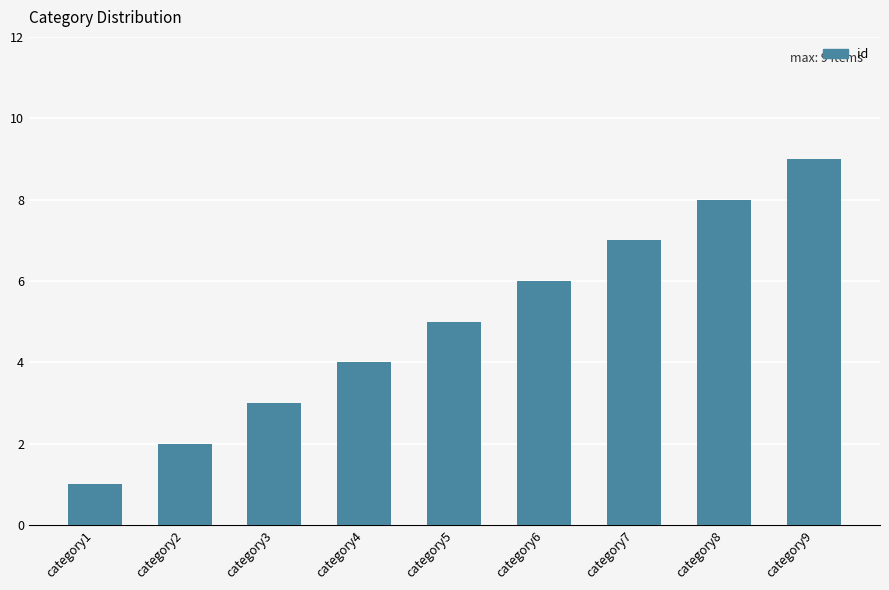

What is the value of the 1st bar from the left?

1